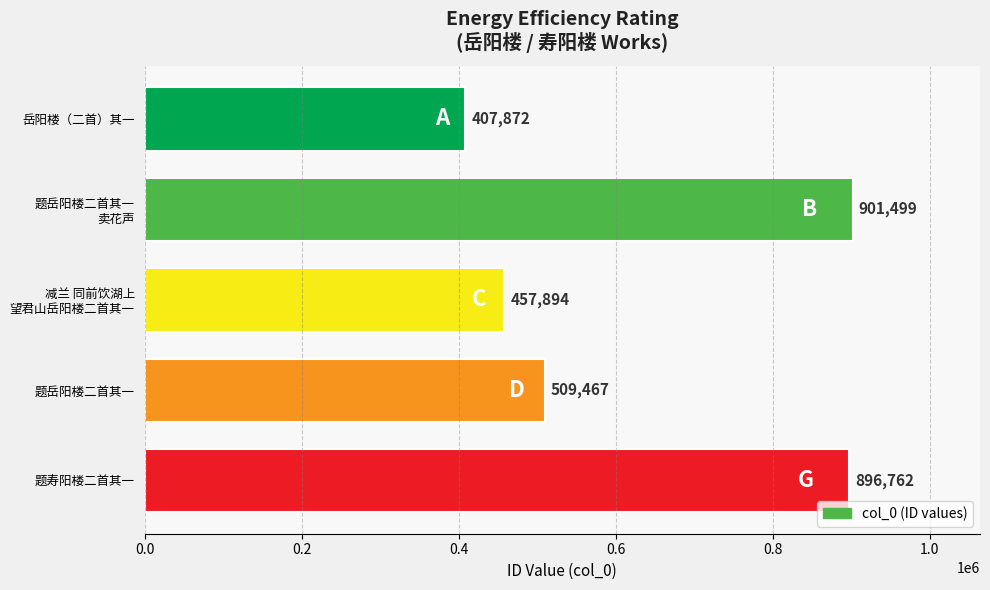

Where is the data nearest to the value 654685?

题岳阳楼二首其一